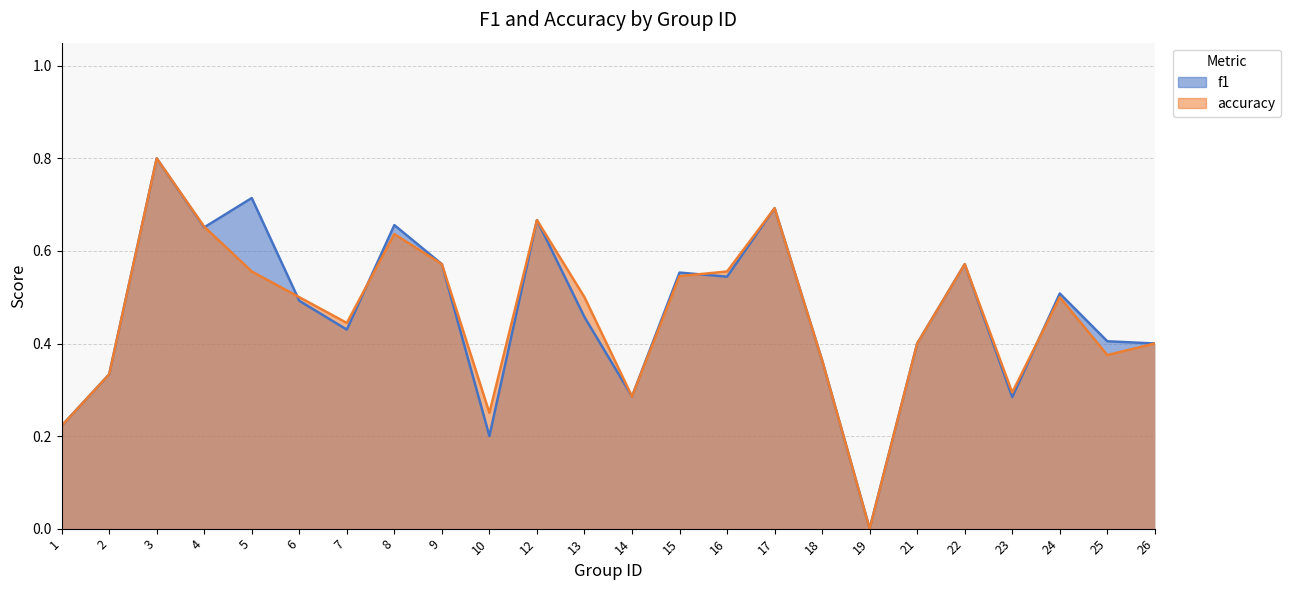

Is the value of accuracy at 10 greater than the value of f1 at 10?

Yes